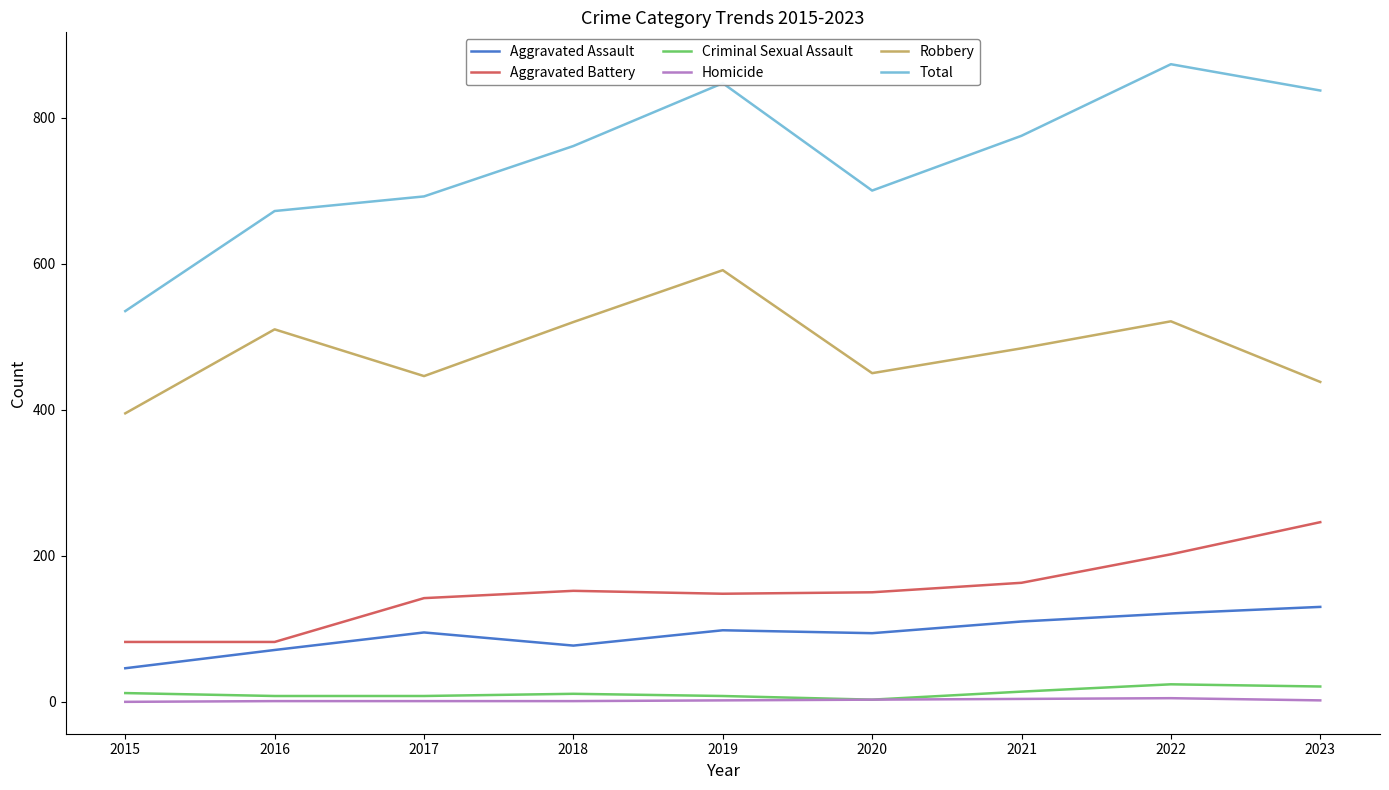

Which series has the largest total across all categories?

Total